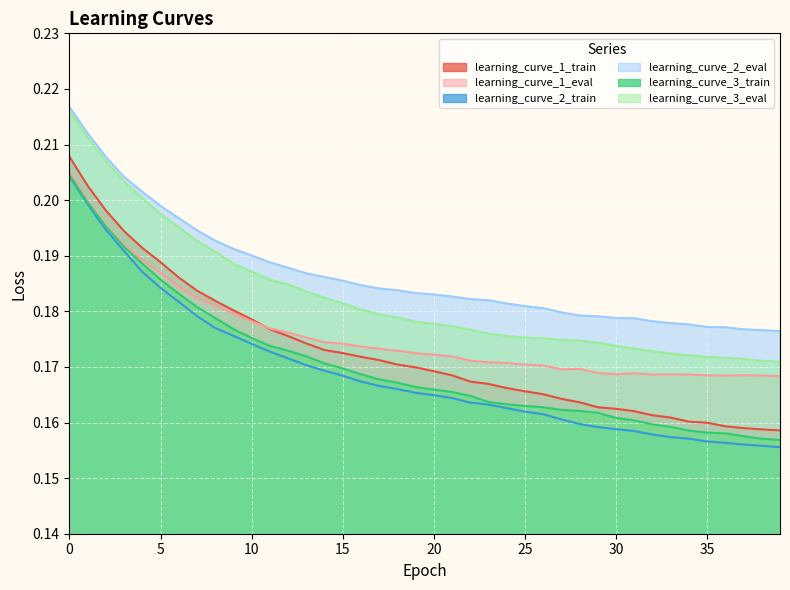

What is the sum of all learning_curve_2_train values?

6.8